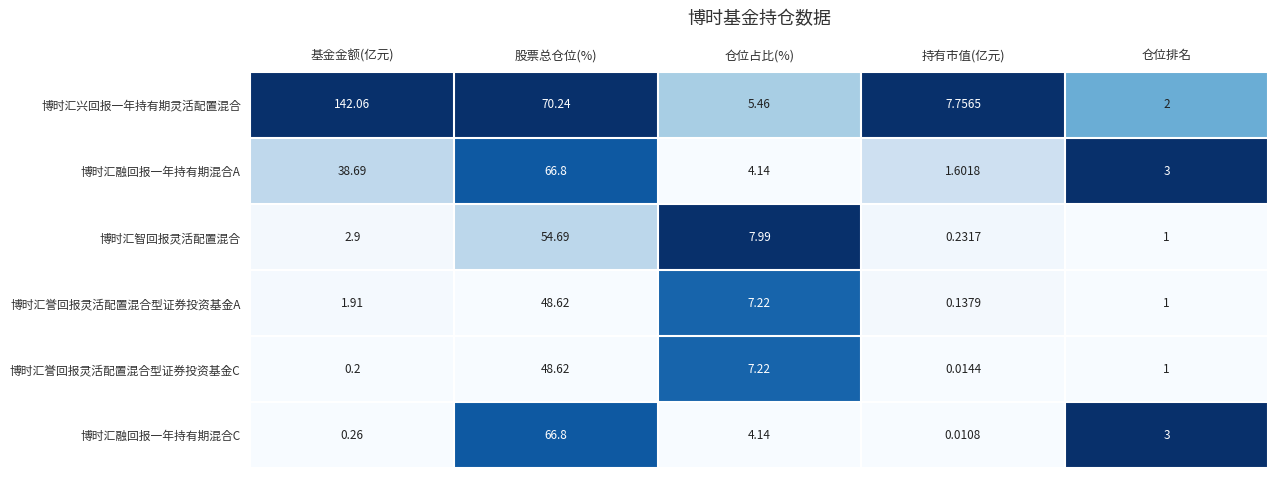

List the labels in order of 博时汇融回报一年持有期混合A value, largest first.

股票总仓位(%), 基金金额(亿元), 仓位占比(%), 仓位排名, 持有市值(亿元)